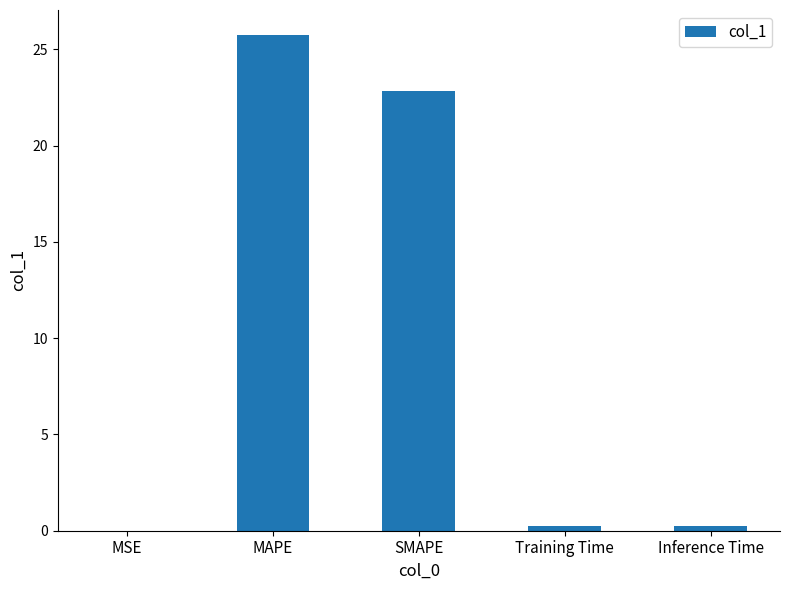

Which category has the highest value across all series?

MAPE